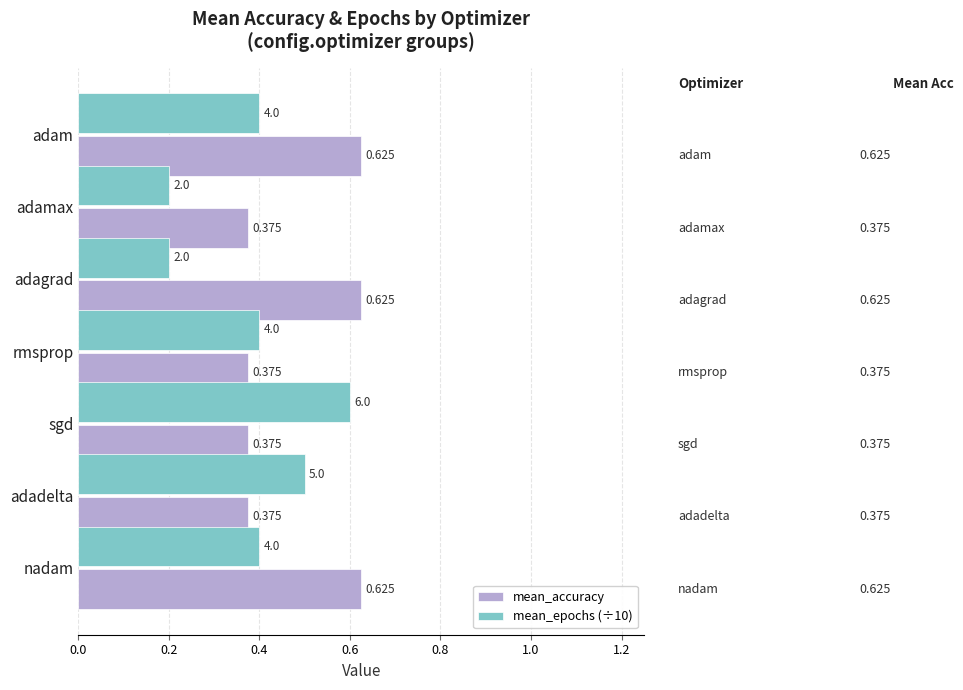

Is the value of mean_epochs (÷10) at adadelta greater than the value of mean_accuracy at adamax?

Yes